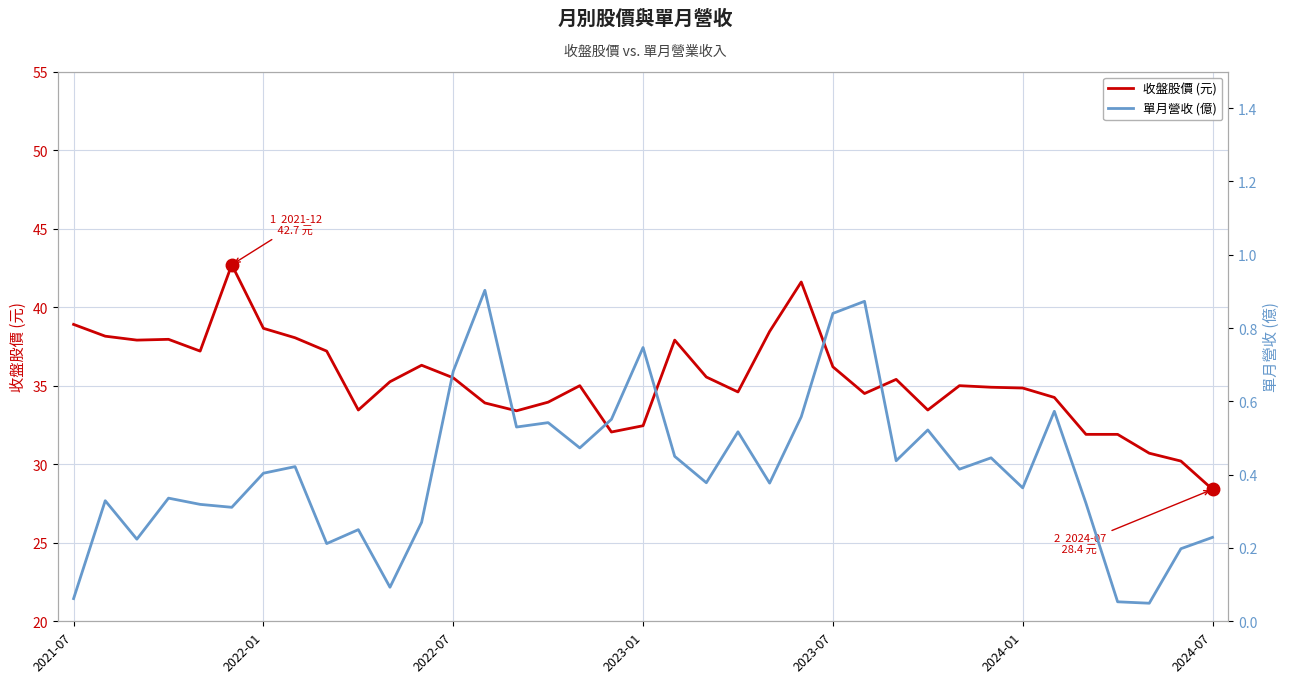

At 23, list the series in order from smallest to largest.

單月營收 (億), 收盤股價 (元)